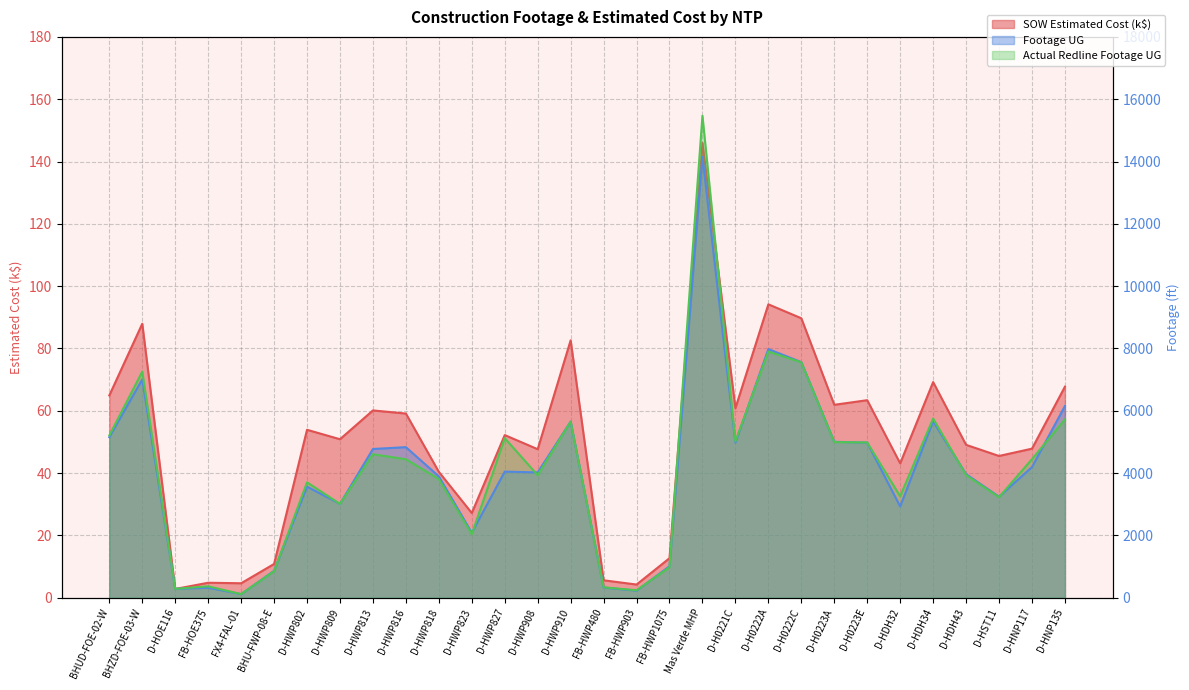

At which category is the sum across all series the highest?

Mas Verde MHP